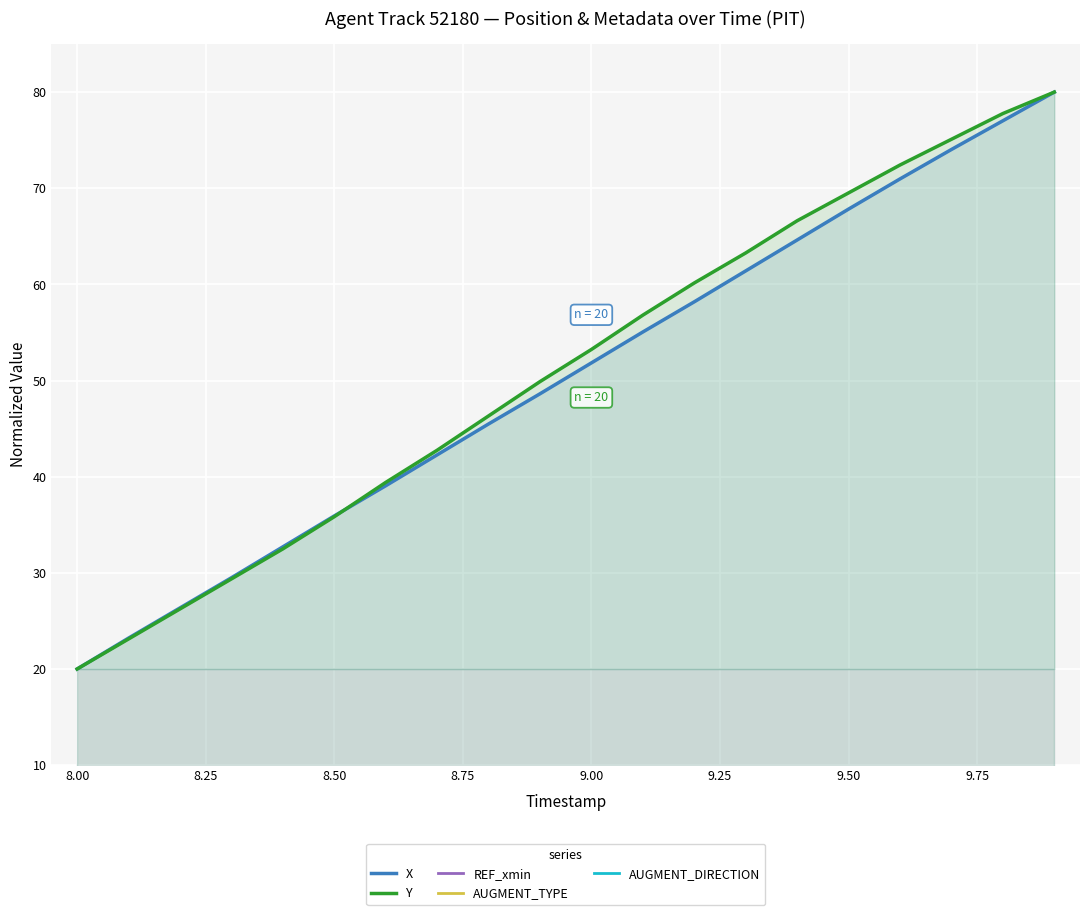

The value of X at 8.00 is 20.0. True or false?

True